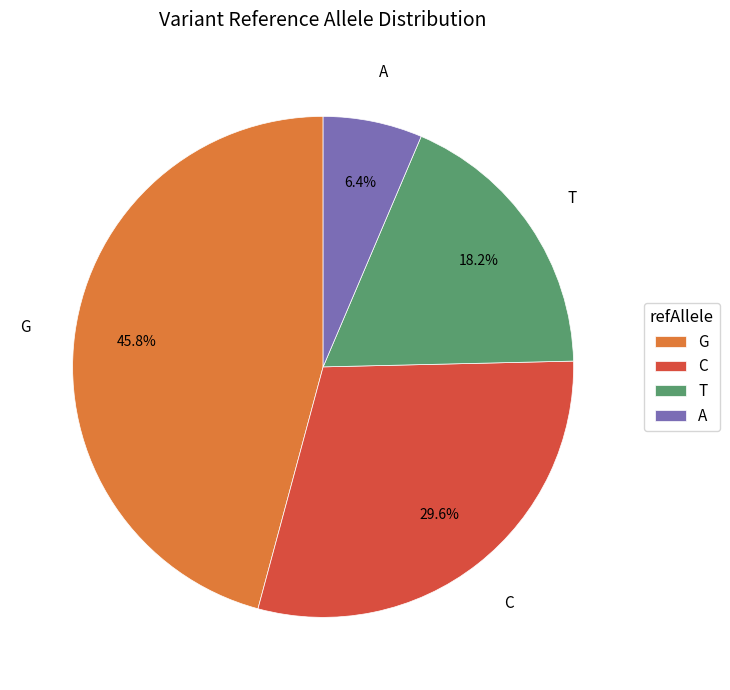

Is it true that T is 18% of the pie?

True